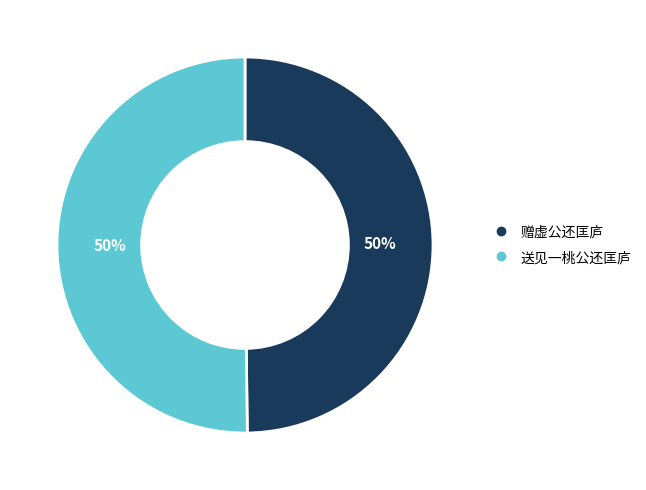

What is the ratio of the value at 送见一桃公还匡庐 to the value at 赠虚公还匡庐?

1.0